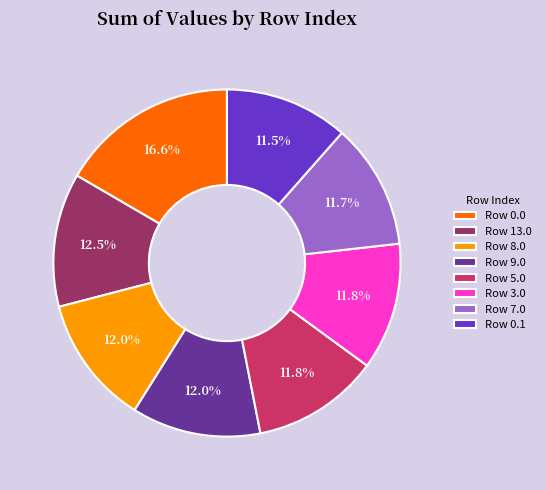

Is there any slice that represents more than half of the pie?

No